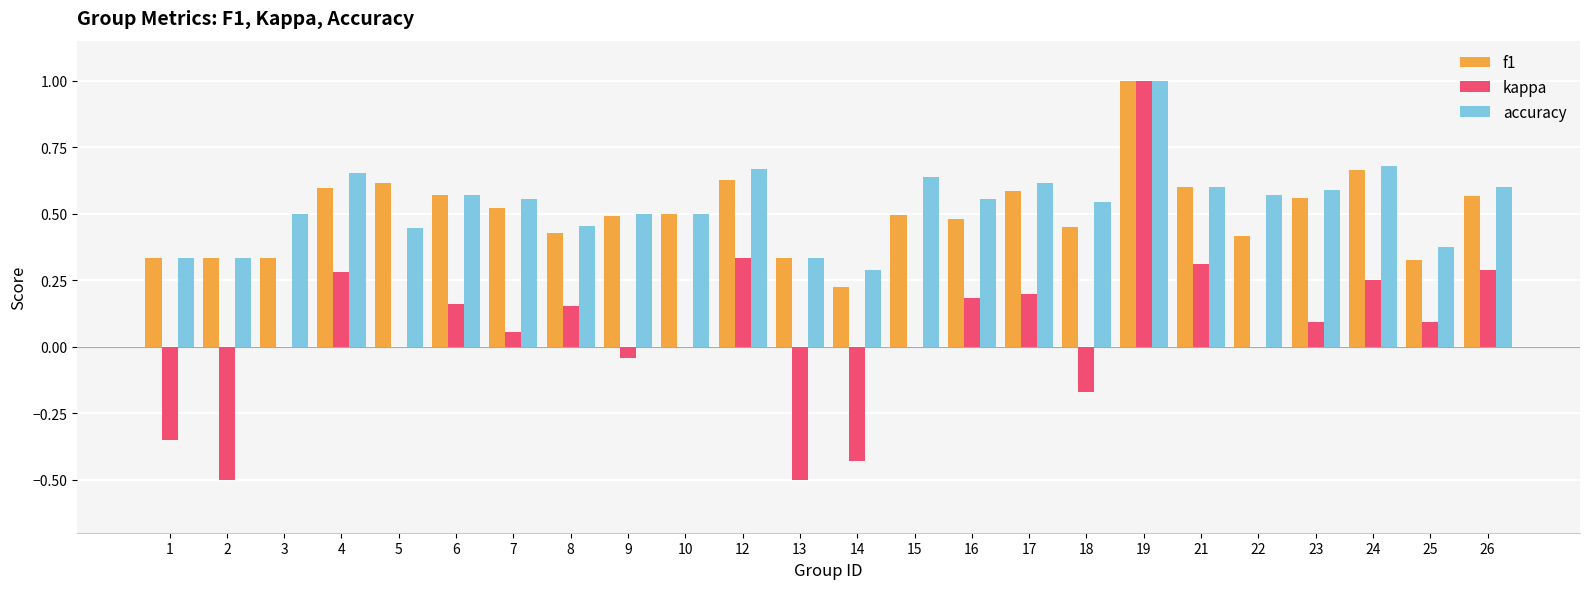

How many distinct data groups are displayed?

3